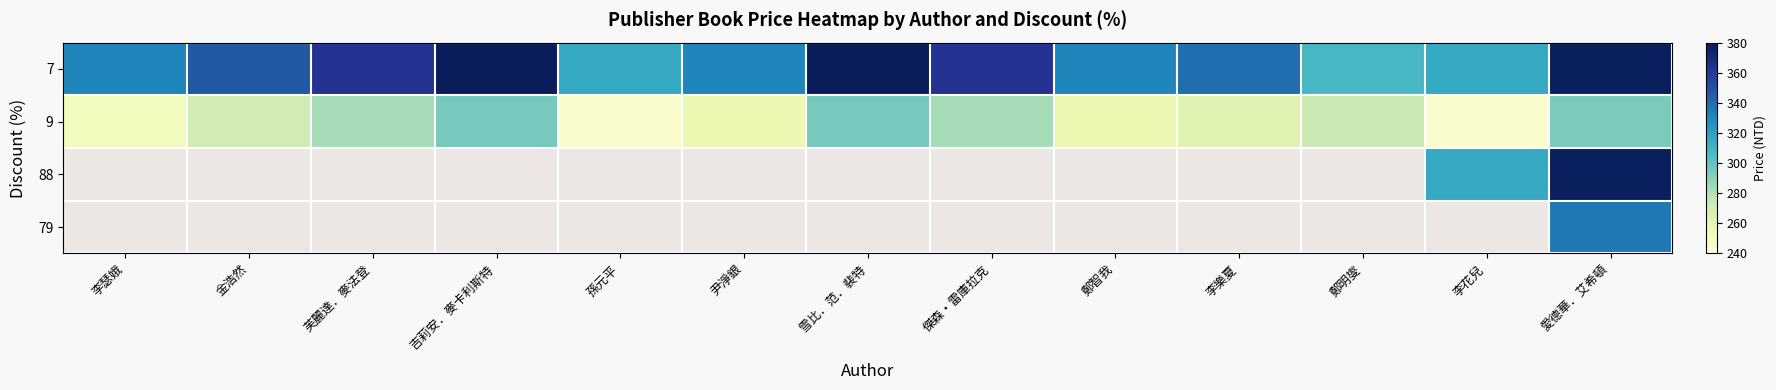

Which label corresponds to the smallest value in the chart?

李瑟娥